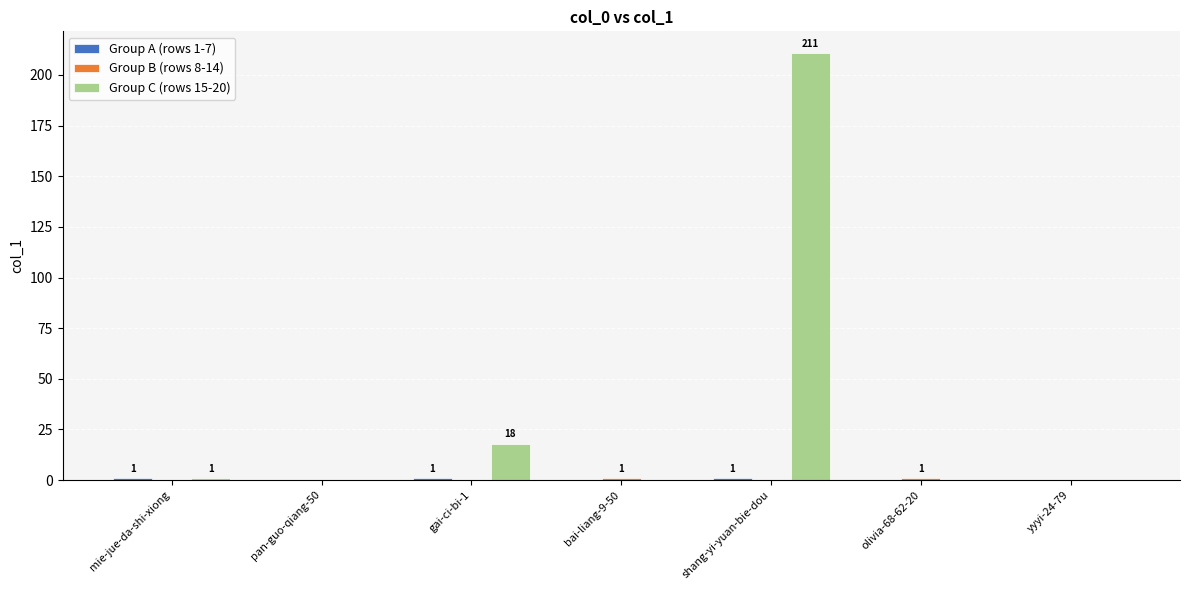

Which series has the widest spread of values?

Group C (rows 15-20)